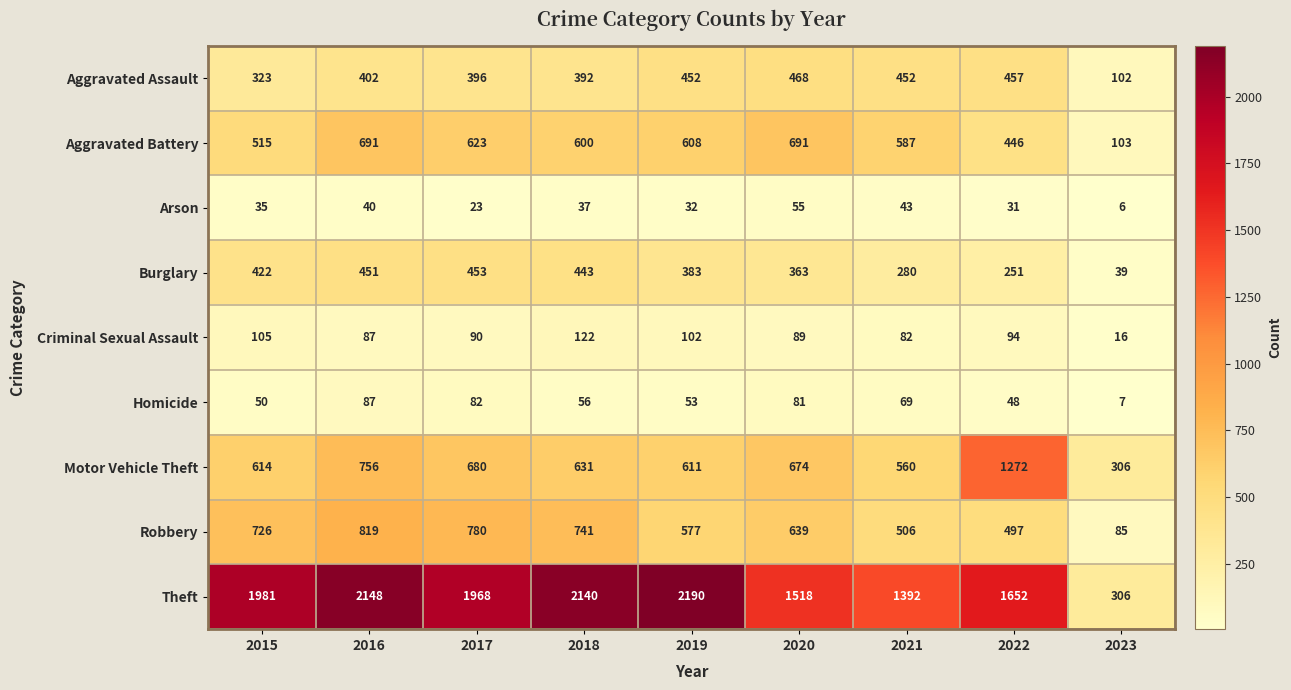

What is the difference between the Burglary values at 2022 and 2017?

202